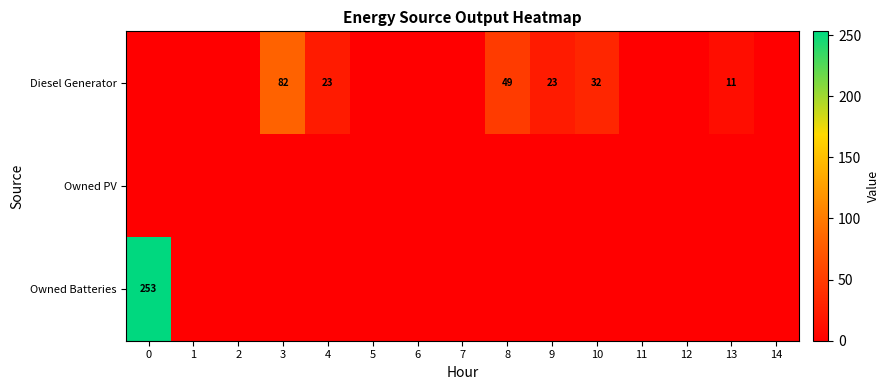

At 12, list the series in order from smallest to largest.

Diesel Generator, Owned PV, Owned Batteries